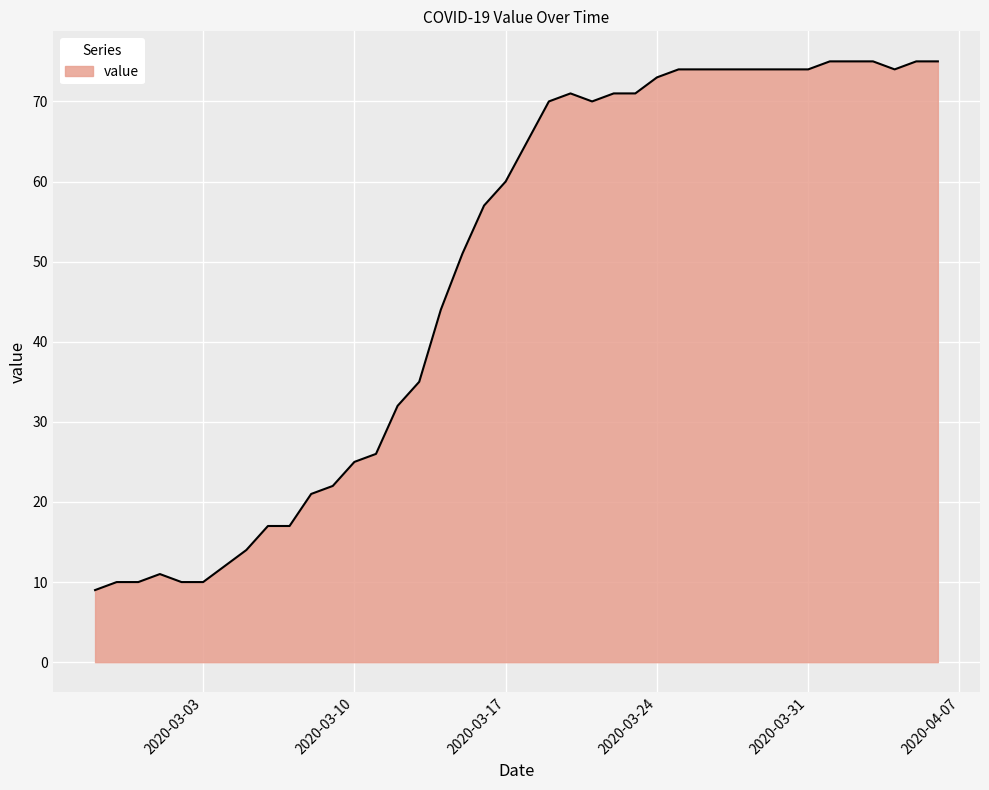

What is the minimum value shown in the chart?

9